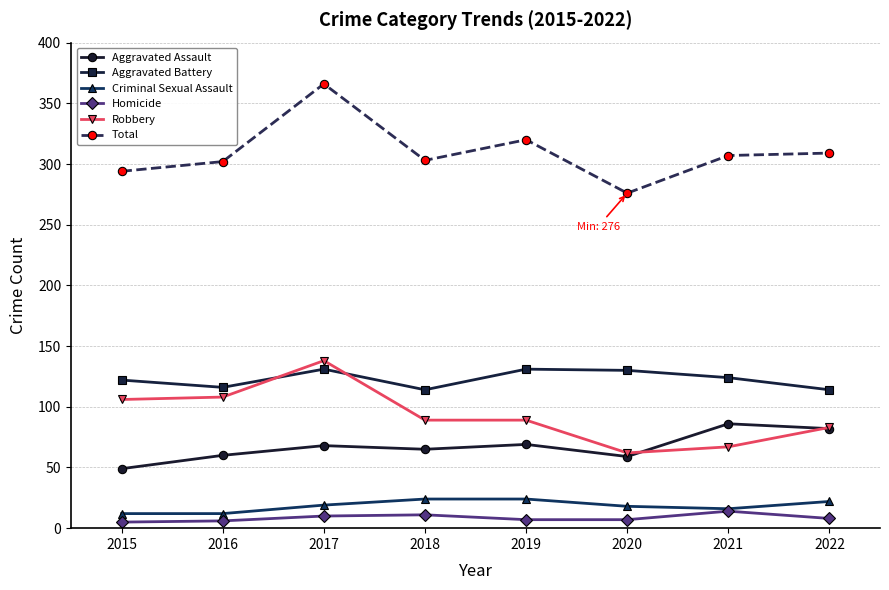

Which series has the widest spread of values?

Total